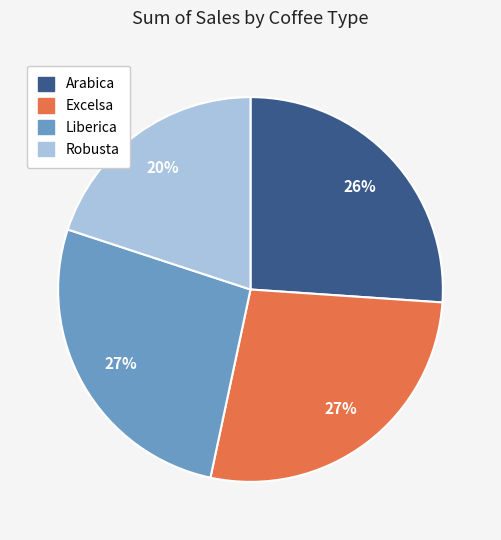

Is it true that Arabica is 20% of the pie?

False